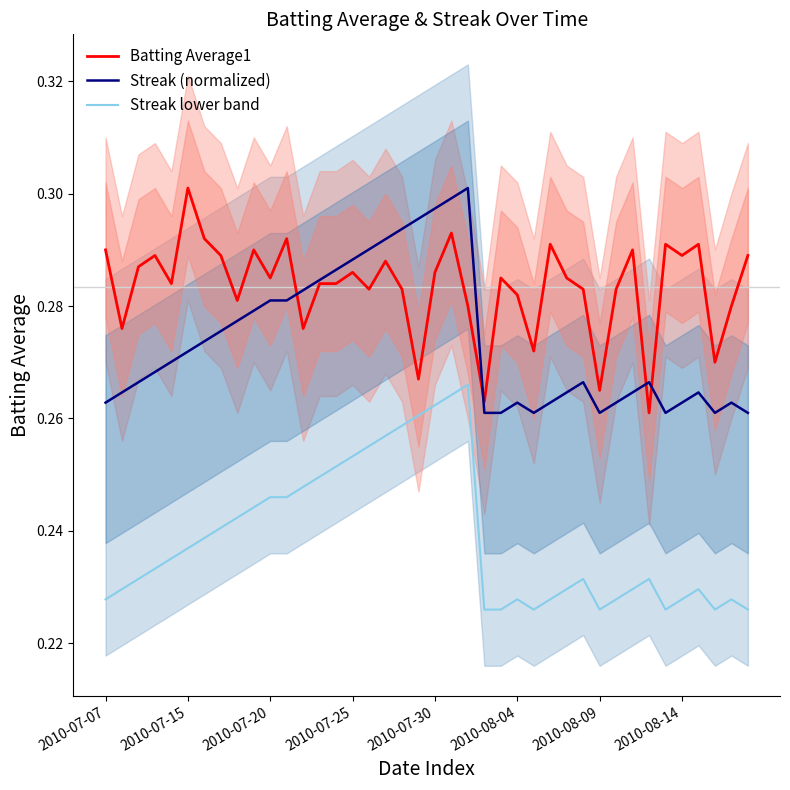

Which series has the widest spread of values?

Batting Average1